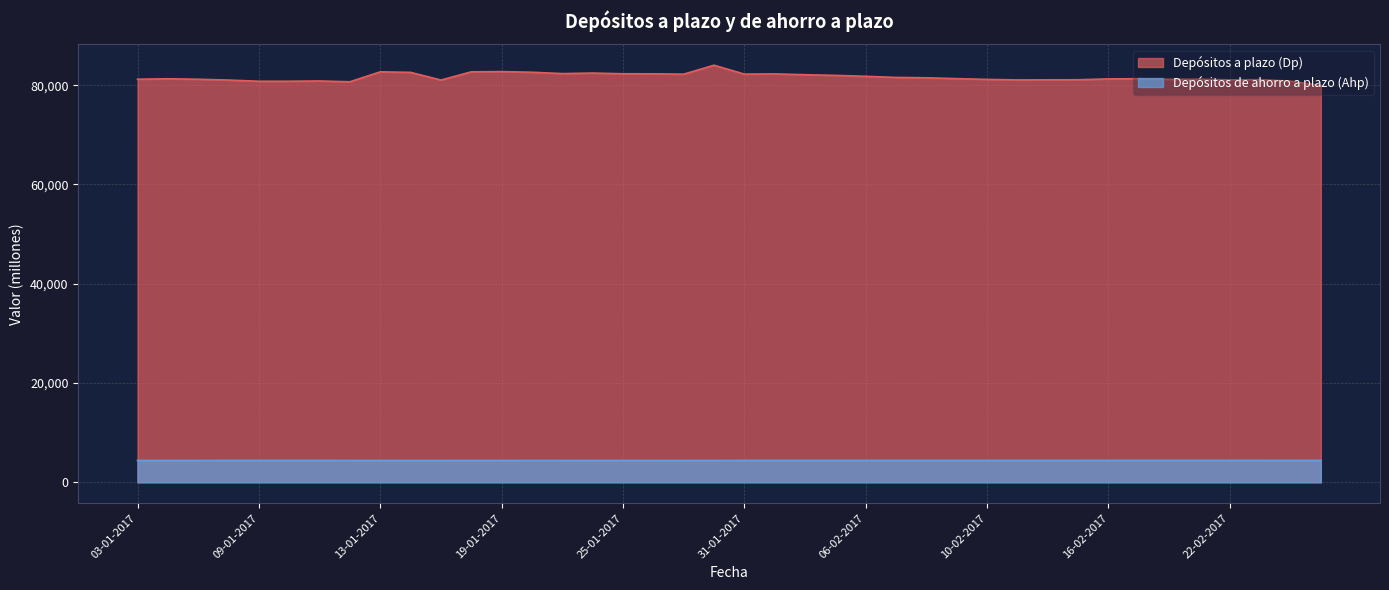

What is the difference between the highest and lowest values at 09-02-2017?

76901